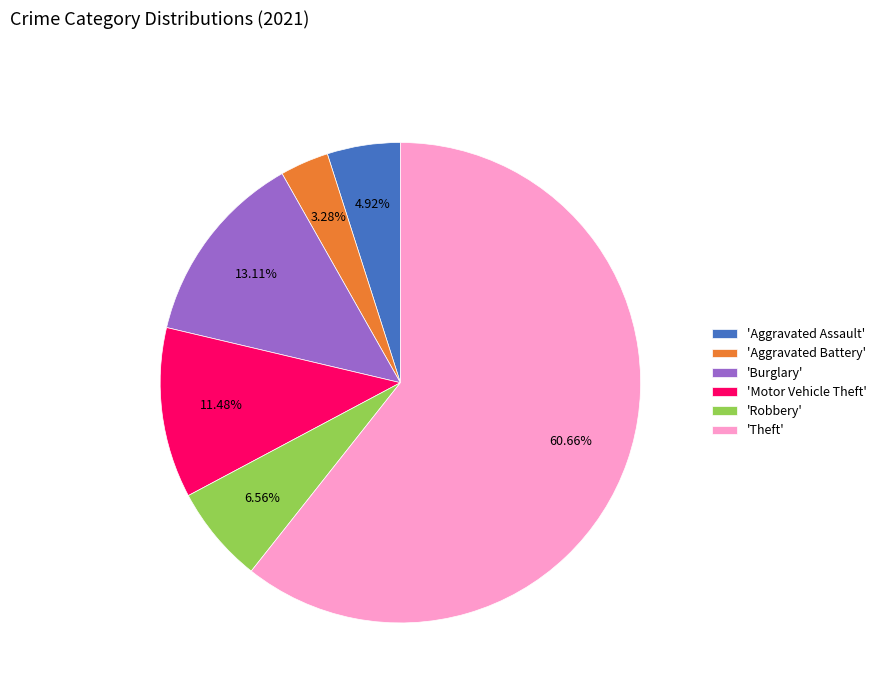

Which category has the biggest portion of the pie?

'Theft'